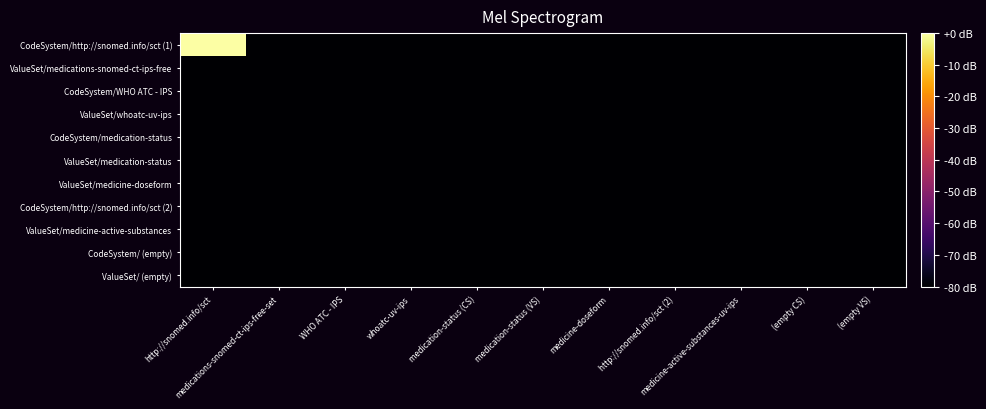

At which category is the sum across all series the highest?

http://snomed.info/sct